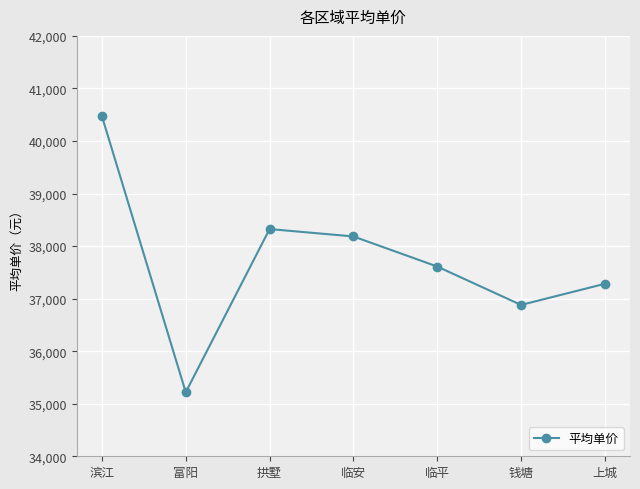

Rank the categories by value from highest to lowest.

滨江, 拱墅, 临安, 临平, 上城, 钱塘, 富阳